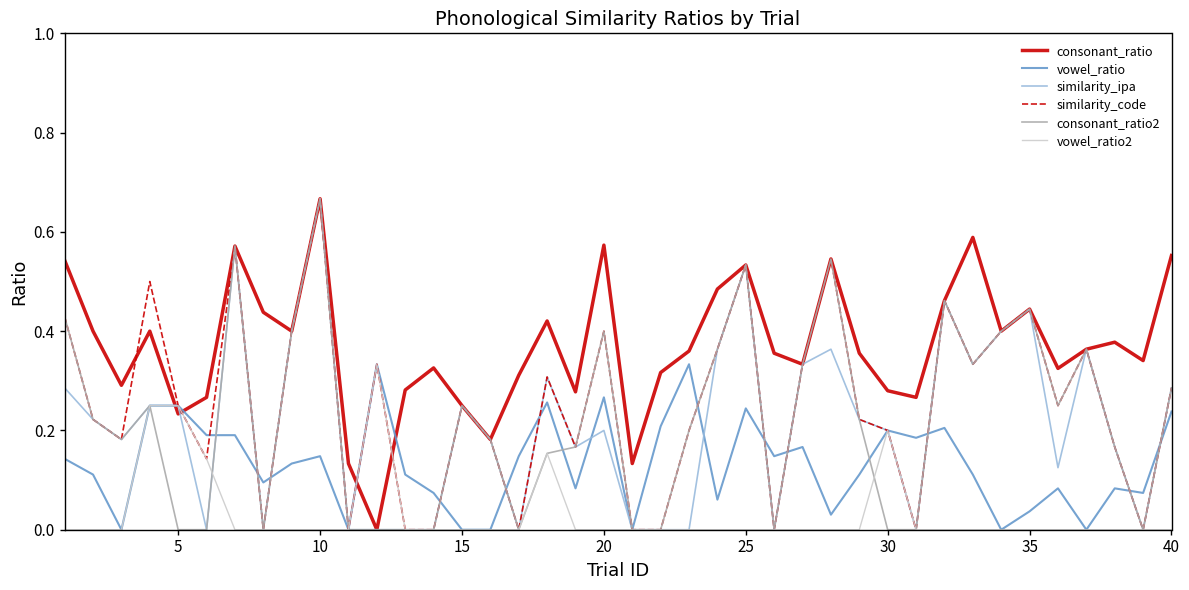

Which series has the largest total across all categories?

consonant_ratio